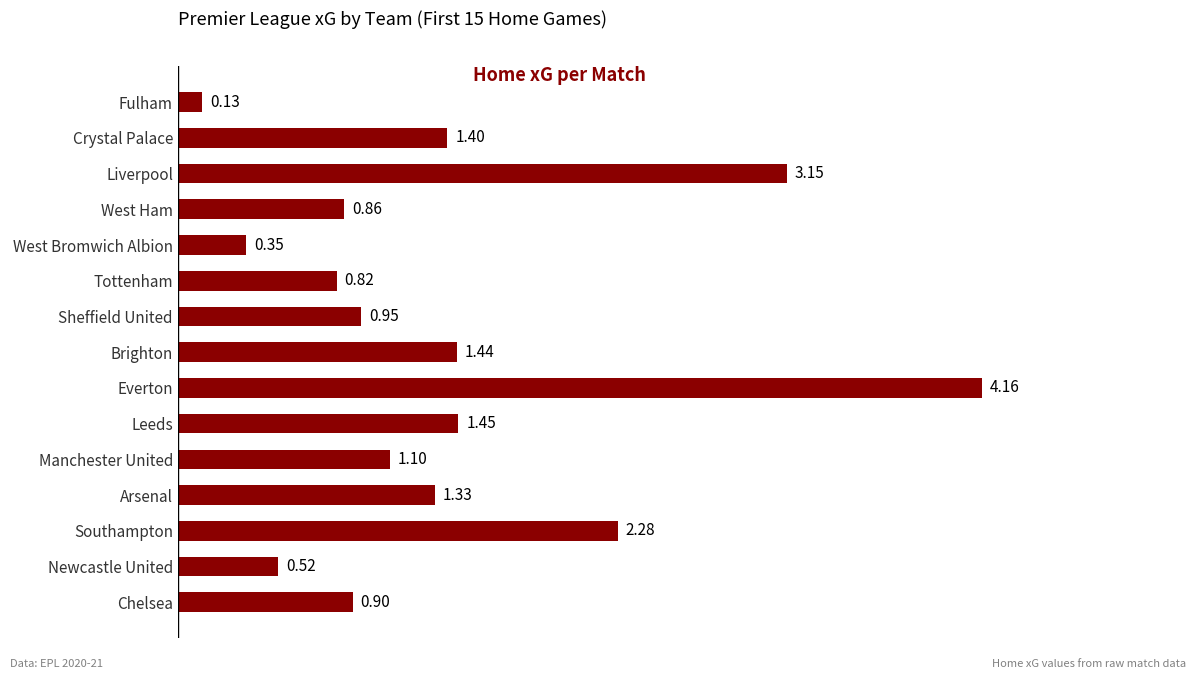

List the labels in order of value, largest first.

Everton, Liverpool, Southampton, Leeds, Brighton, Crystal Palace, Arsenal, Manchester United, Sheffield United, Chelsea, West Ham, Tottenham, Newcastle United, West Bromwich Albion, Fulham